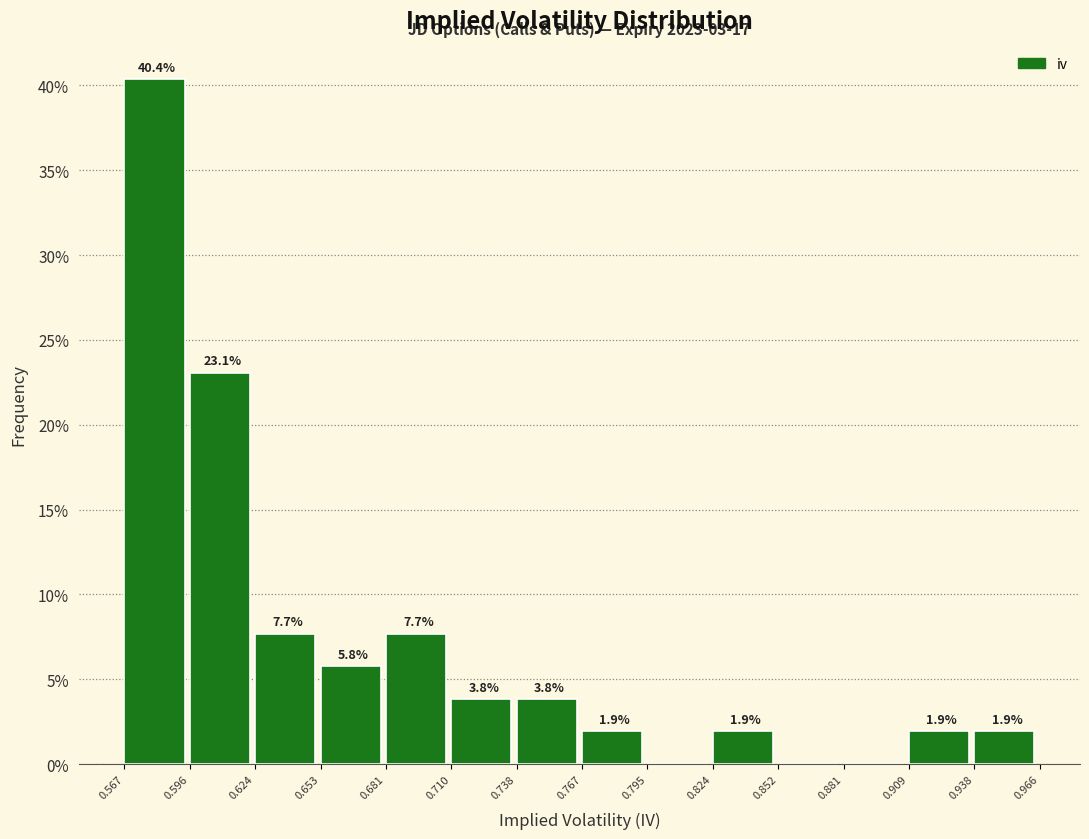

Which range on the x-axis has the tallest bar?

0.567 to 0.596